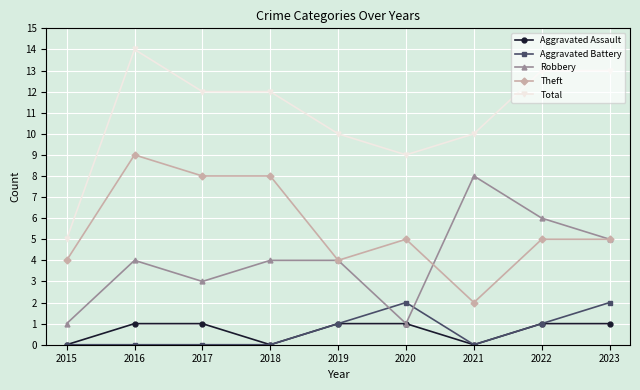

The value of Total at 2017 is 18. True or false?

False